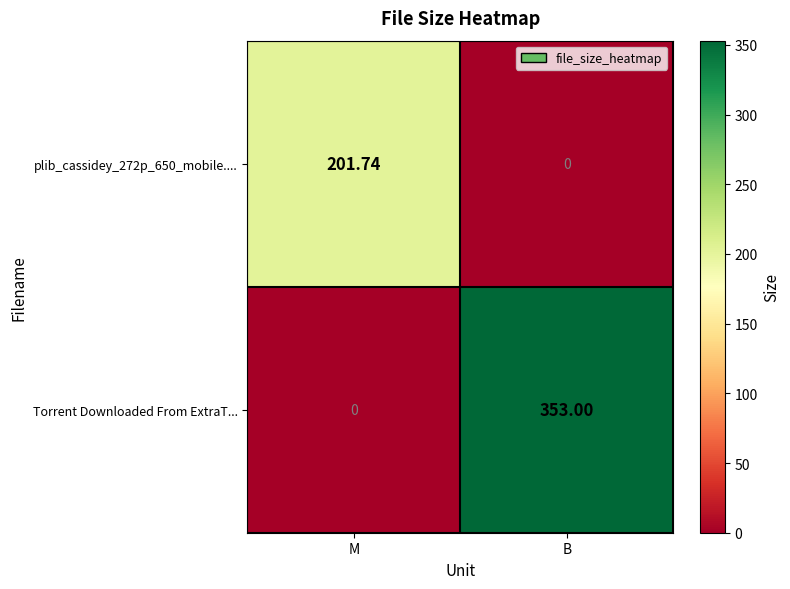

Which series has the largest range (max minus min)?

Torrent Downloaded From ExtraT...